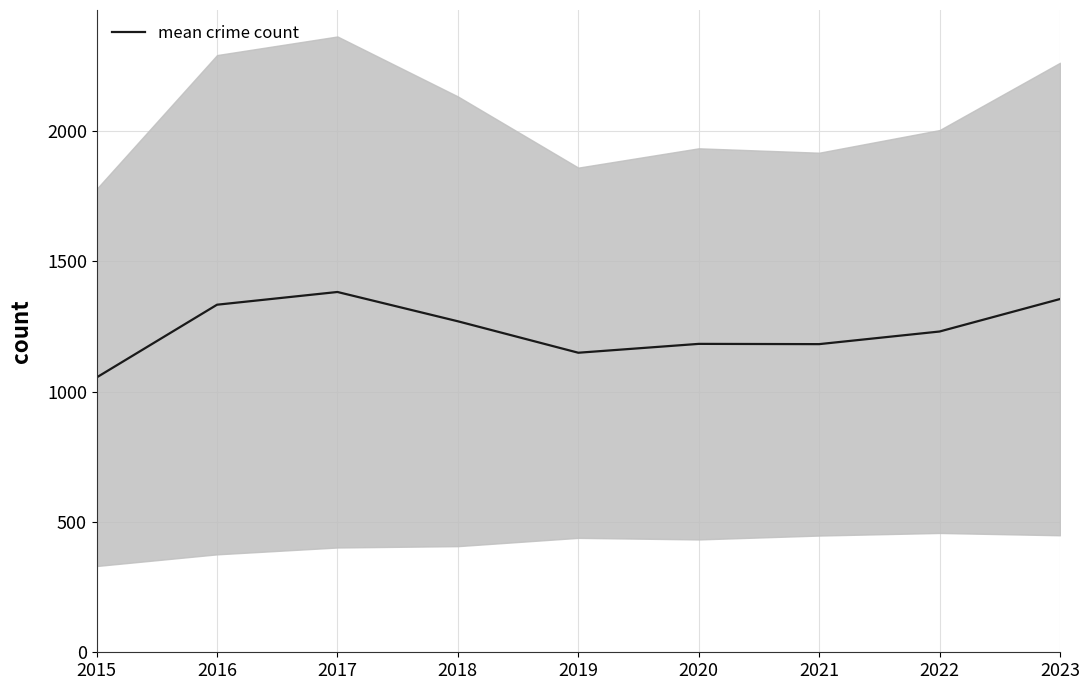

How many points are lower than both their immediate neighbors (excluding endpoints)?

2